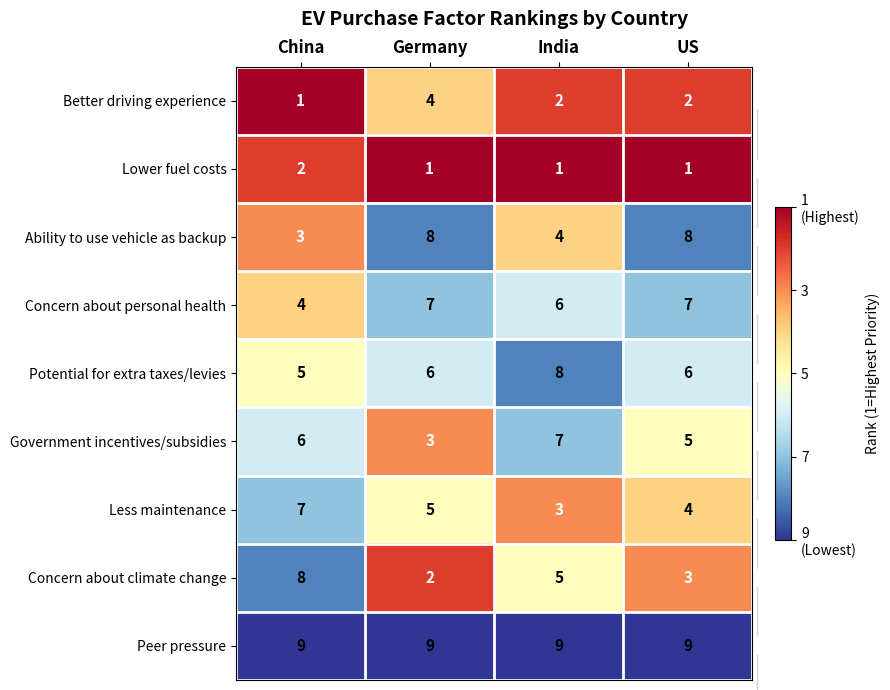

Count the number of categories in the chart.

4